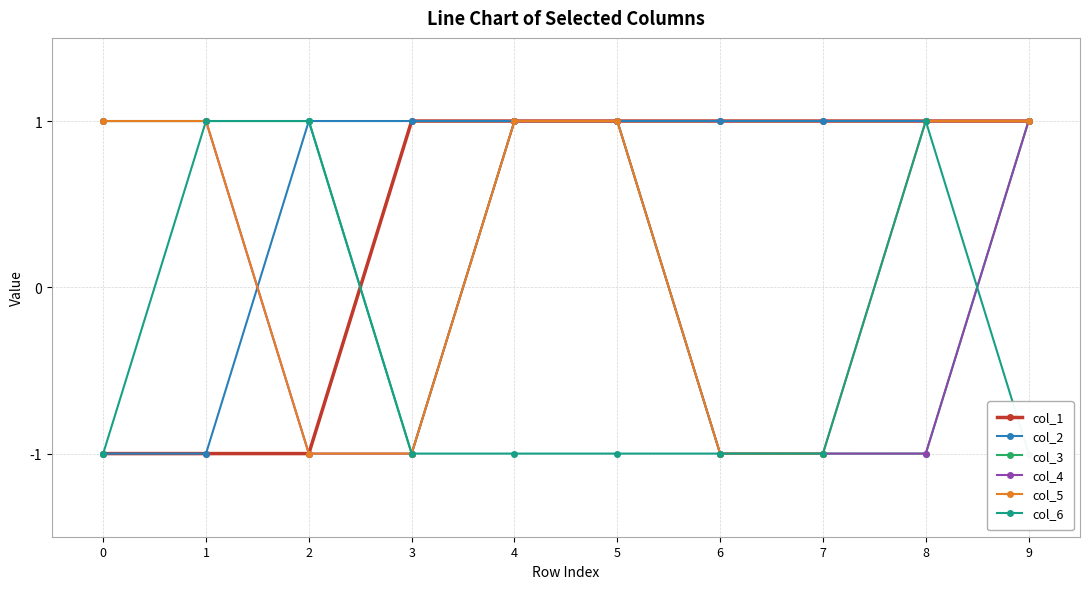

What is the average value of the col_2 series?

1